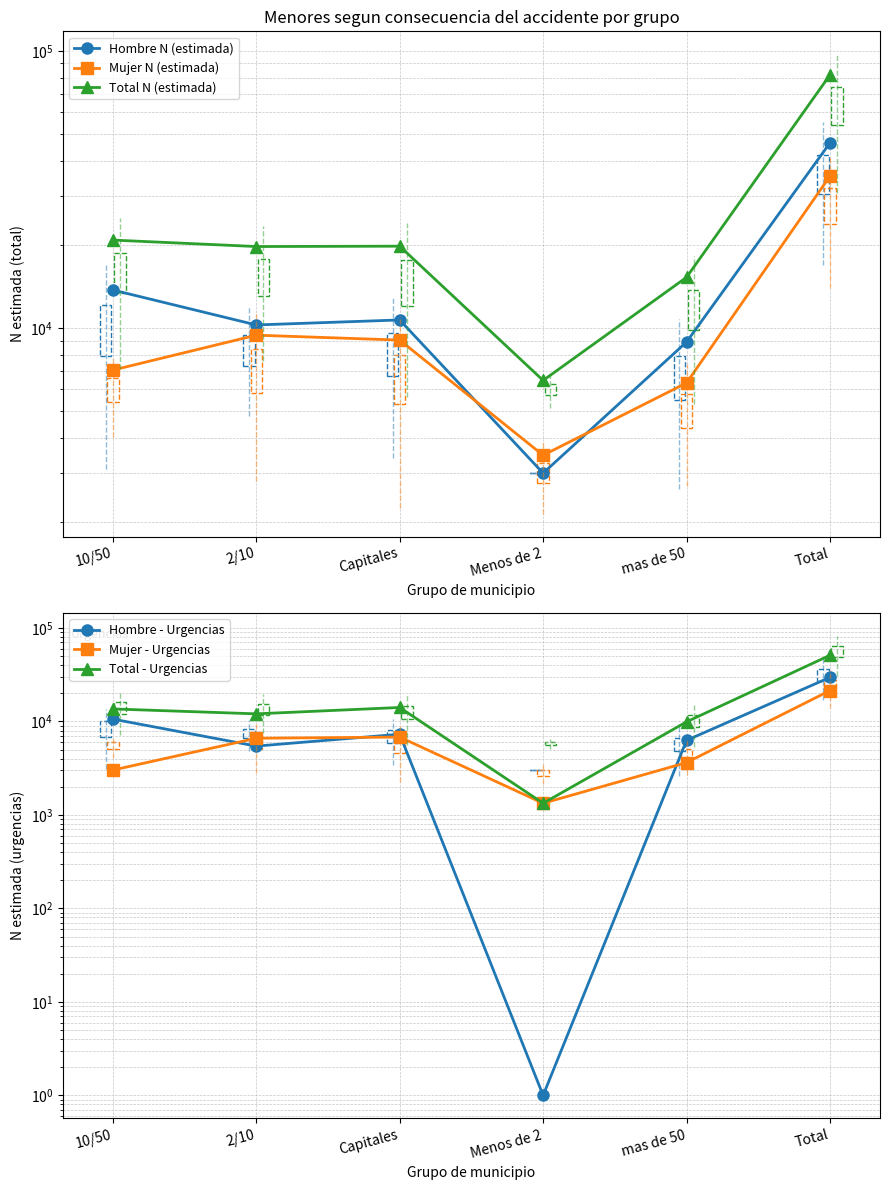

At Menos de 2, list the series in order from largest to smallest.

Total N (estimada), Mujer N (estimada), Hombre N (estimada), Mujer - Urgencias, Total - Urgencias, Hombre - Urgencias